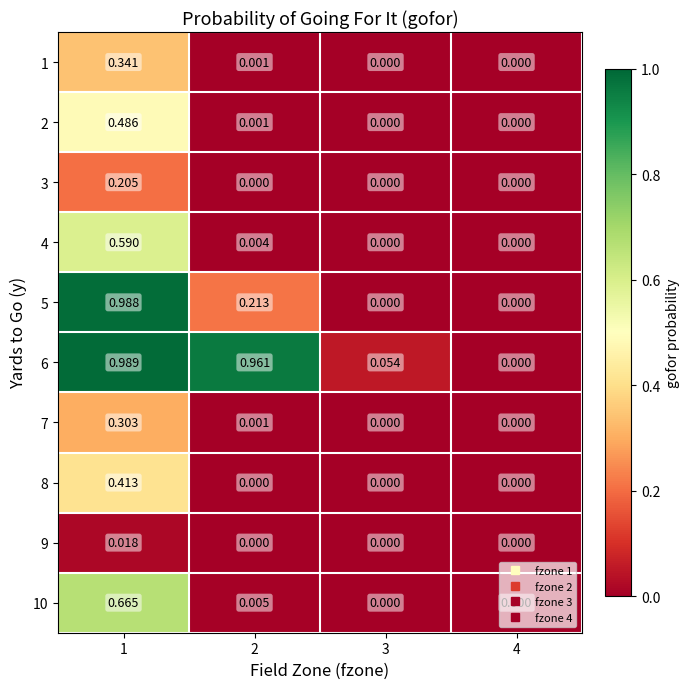

Which series changed the most between 2 and 4?

6